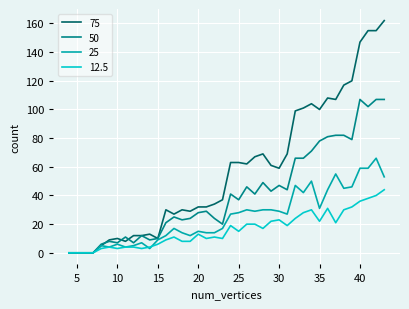

How many lines are shown in the chart?

4